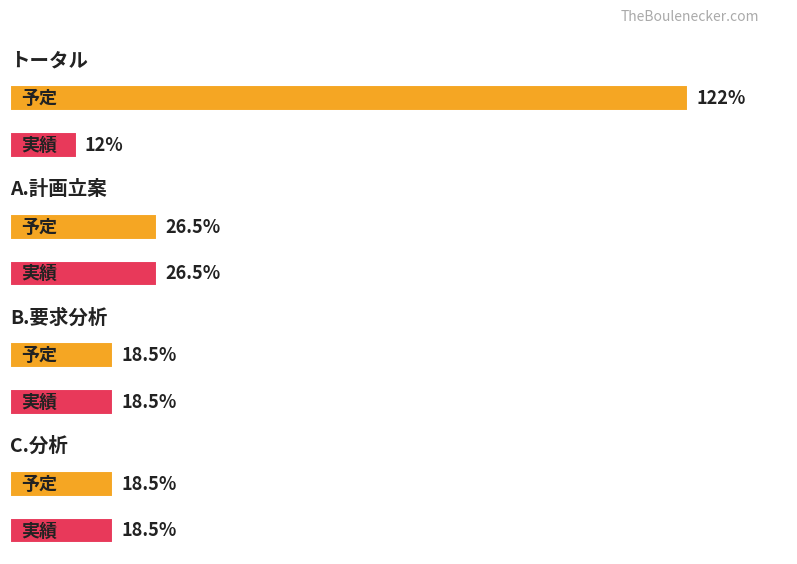

How many values in the 予定 series are below 26?

2